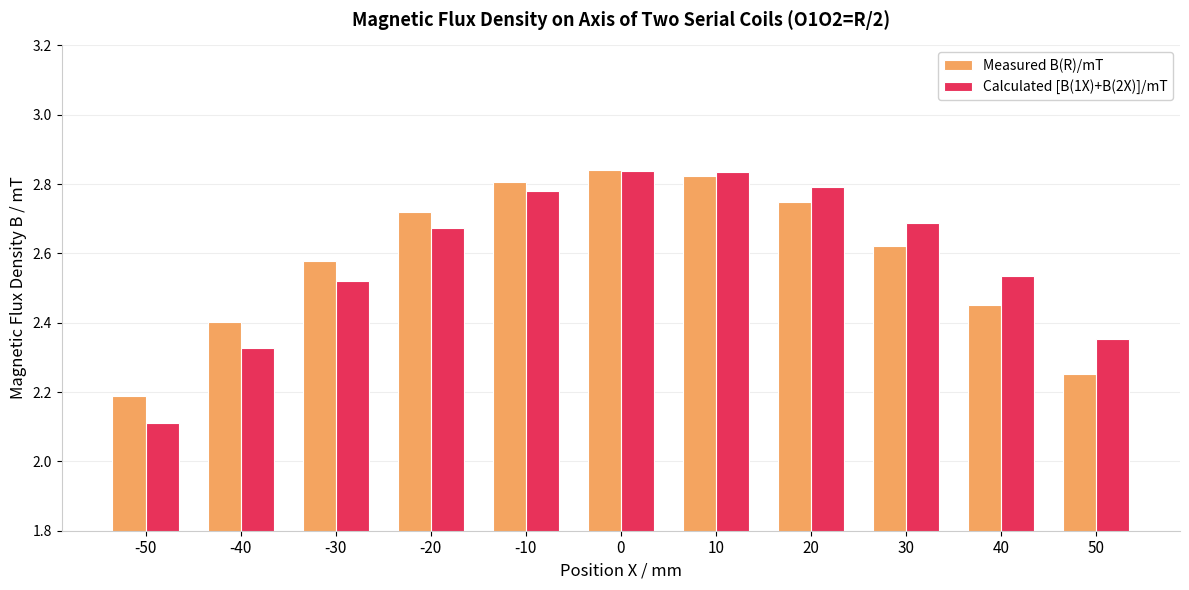

What is the sum of the Measured B(R)/mT values at 20 and -30?

5.3